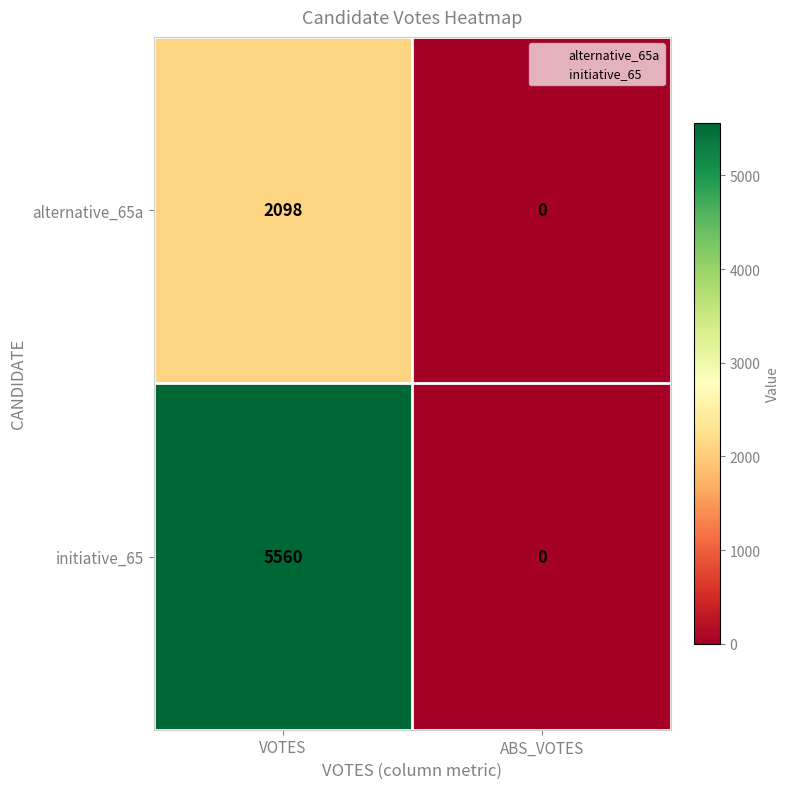

Reading left to right, transcribe all the data shown in this chart.

alternative_65a: 2098	0
initiative_65: 5560	0